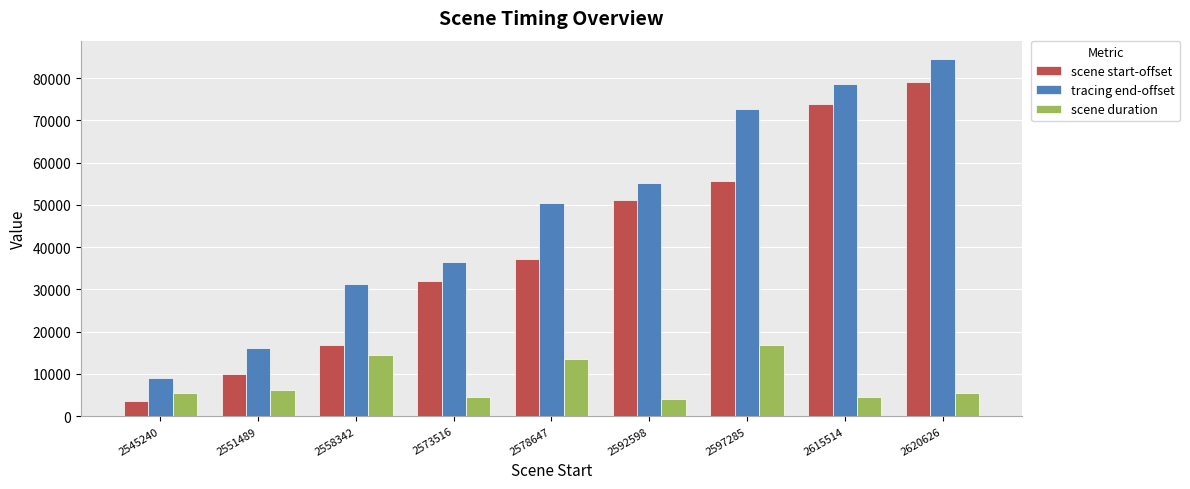

What is the lowest value of the tracing end-offset series?

9137